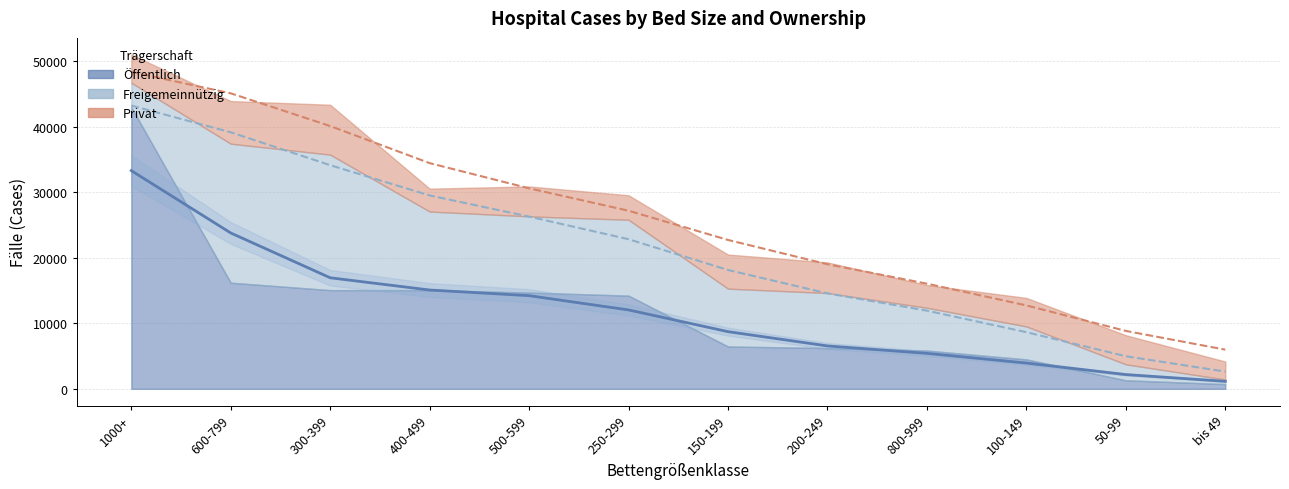

Reading left to right, transcribe all the data shown in this chart.

Öffentlich: 1000+=42970	600-799=16188	300-399=15059	400-499=15054	500-599=14687	250-299=14215	150-199=6458	200-249=6222	800-999=5835	100-149=4491	50-99=1303	bis 49=723
Freigemeinnützig: 1000+=3721	600-799=21205	300-399=20664	400-499=11991	500-599=11617	250-299=11571	150-199=8822	200-249=8388	800-999=6531	100-149=5028	50-99=2437	bis 49=692
Privat: 1000+=4290	600-799=6503	300-399=7608	400-499=3488	500-599=4564	250-299=3737	150-199=5202	200-249=4673	800-999=3463	100-149=4347	50-99=4433	bis 49=2749